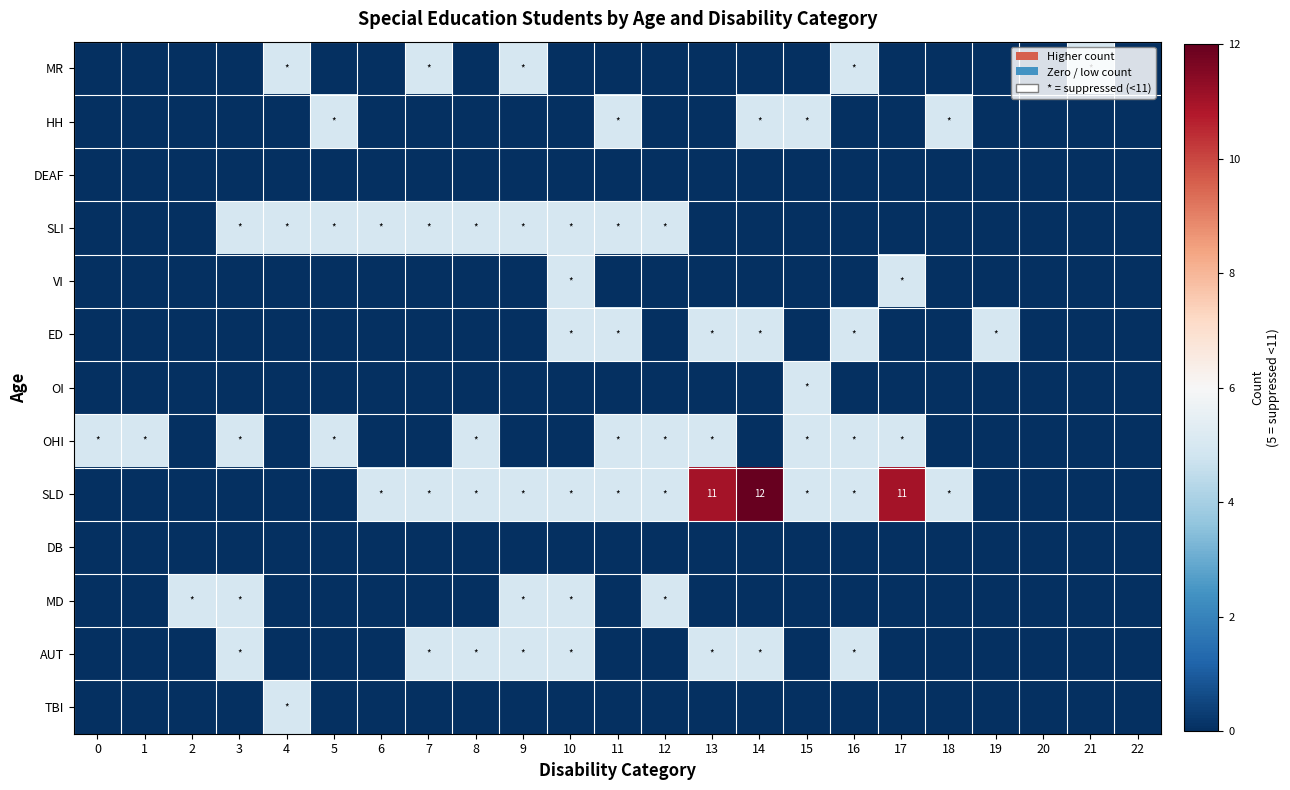

True or false: SLD has a value of 6 at 13.

False